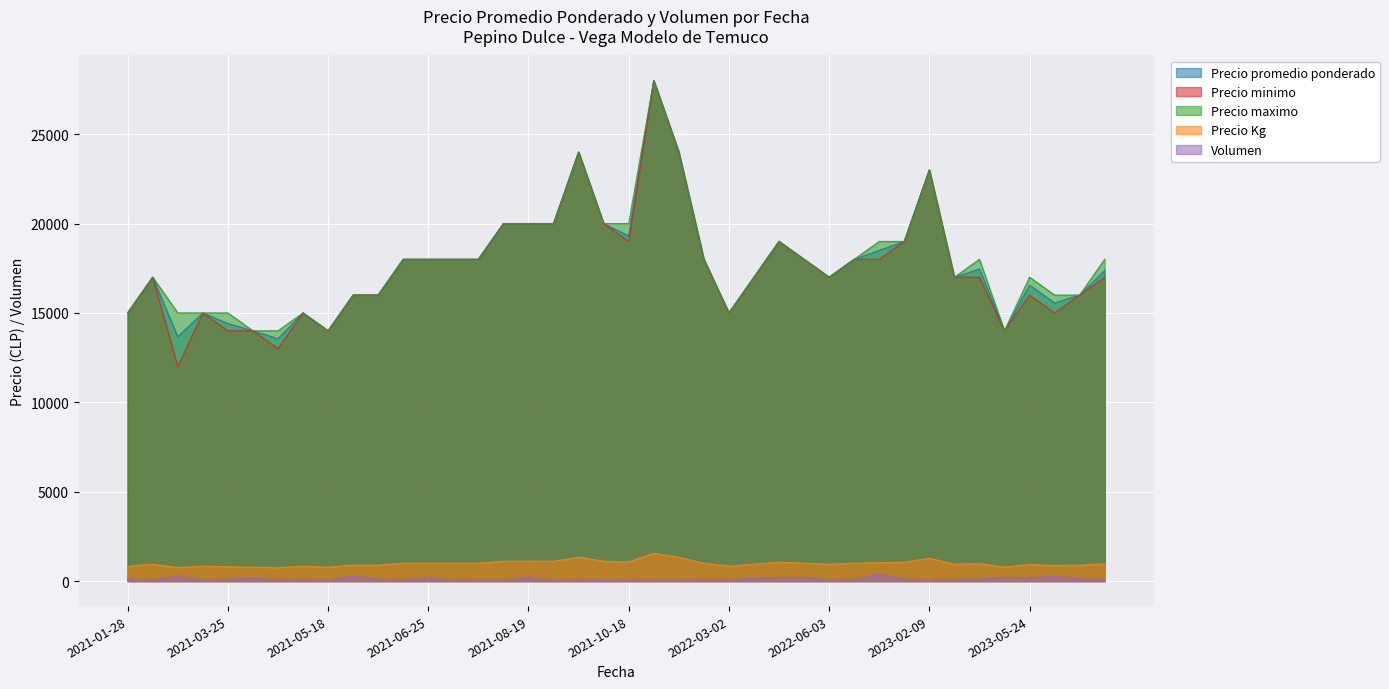

How many interior local peaks does the Volumen series have?

10